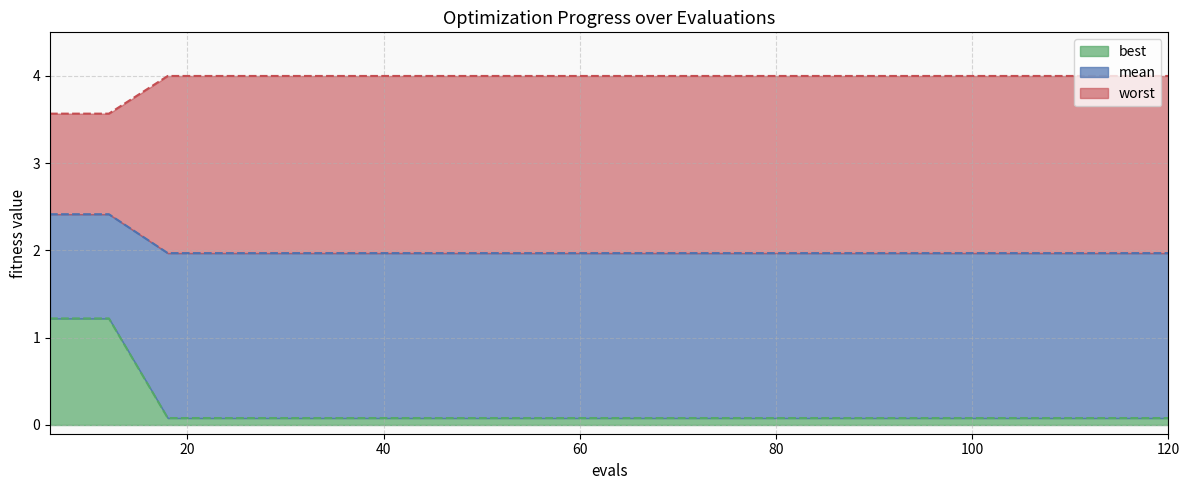

What is the difference between the maximum and minimum values in the mean series?

0.4